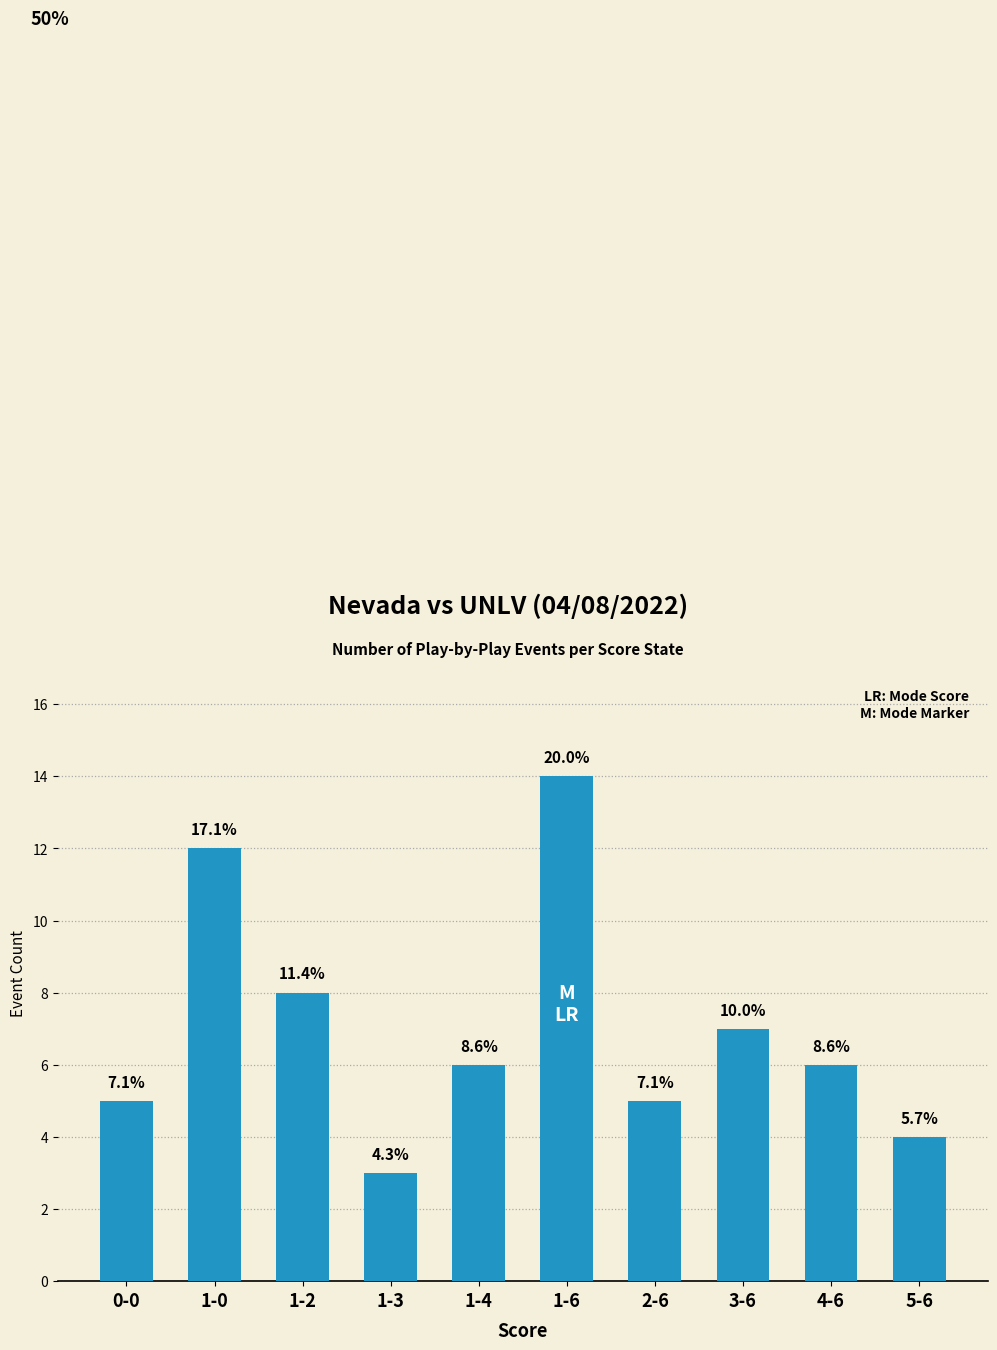

What value does the data have at 1-6?

14